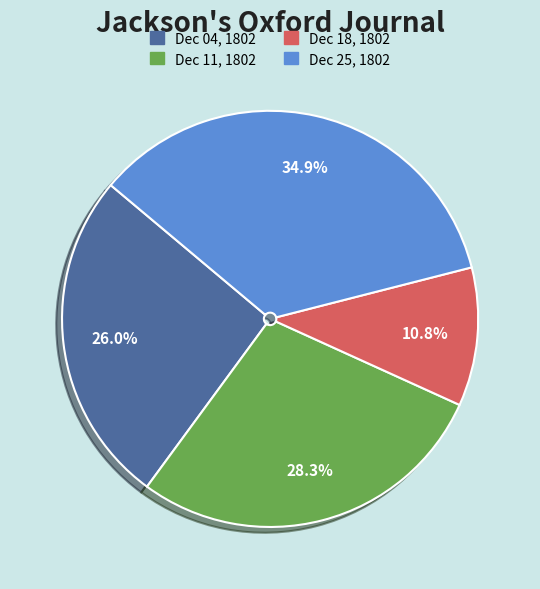

Is the sum of Dec 04, 1802 and Dec 18, 1802 greater than half?

No